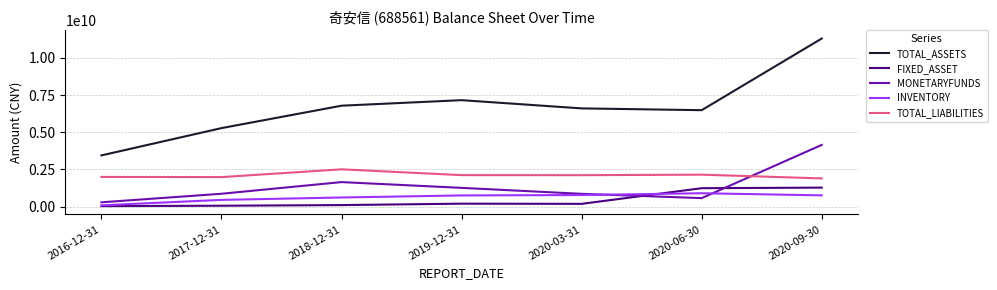

True or false: MONETARYFUNDS and TOTAL_LIABILITIES cross at least once.

True